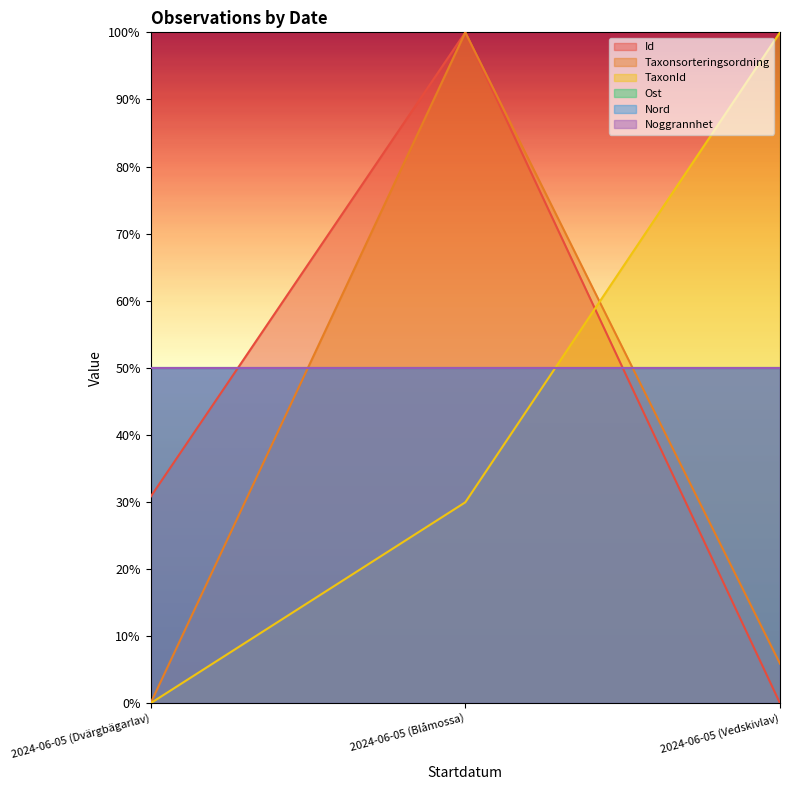

Which series has the largest range (max minus min)?

Id